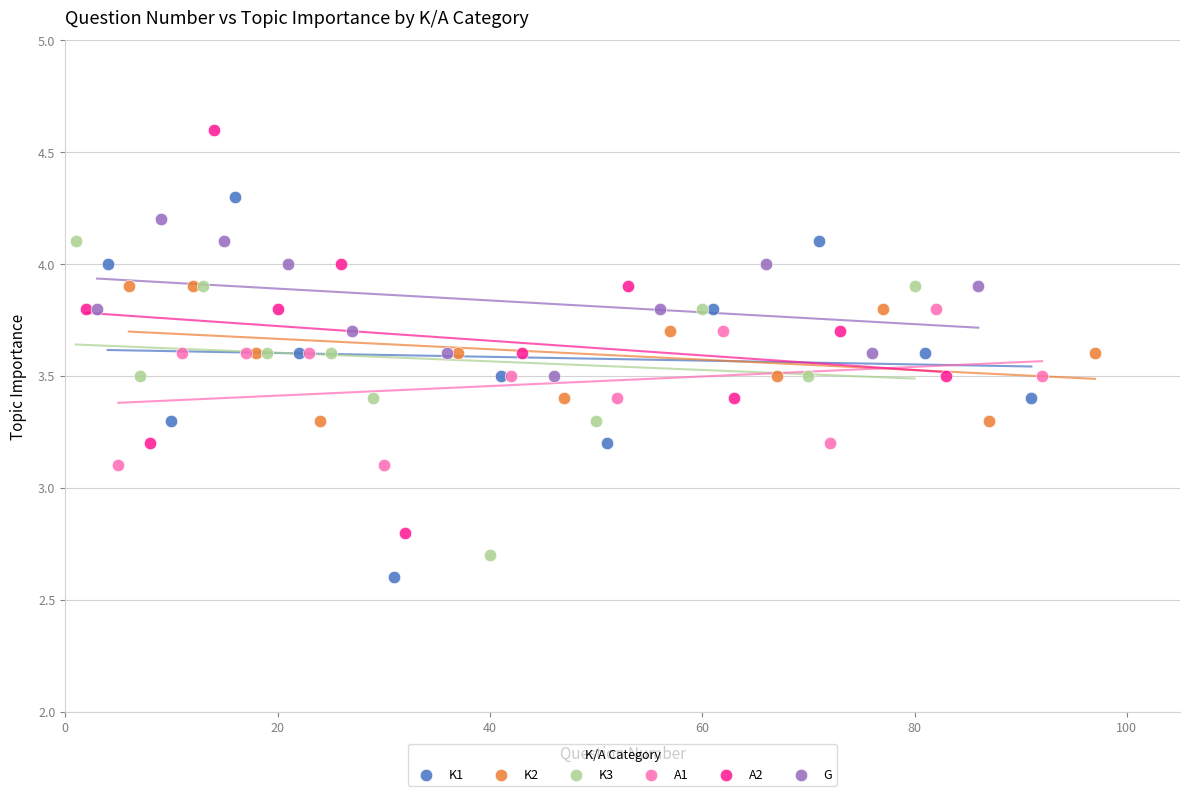

Which series contains the highest Y value?

A2